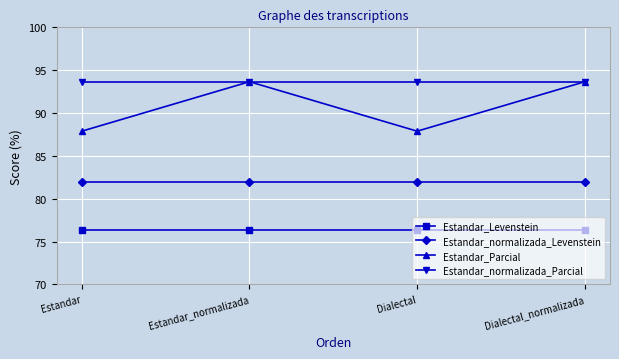

What is the maximum value for Estandar_Levenstein?

76.4